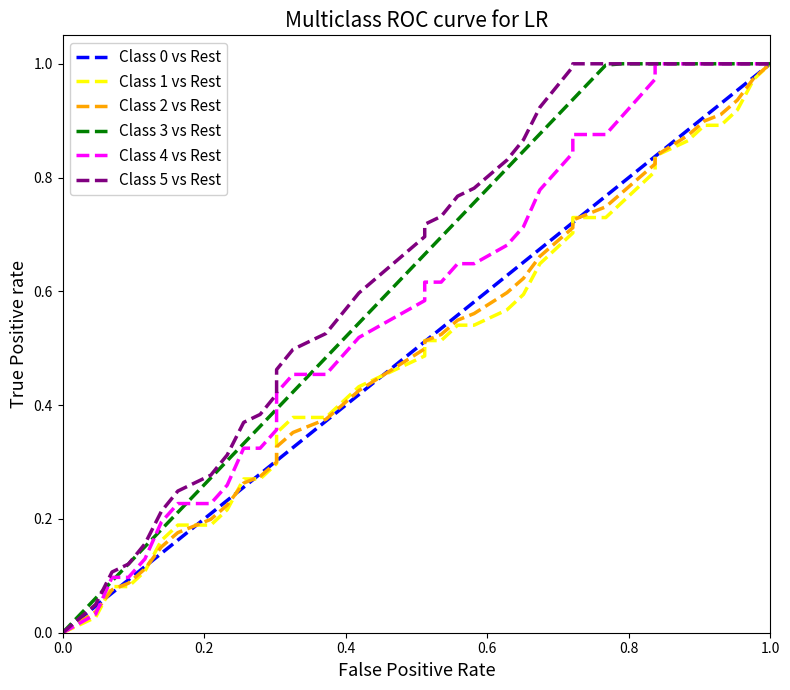

Rank the series by their maximum value, from lowest to highest.

Class 0 vs Rest, Class 1 vs Rest, Class 2 vs Rest, Class 3 vs Rest, Class 4 vs Rest, Class 5 vs Rest